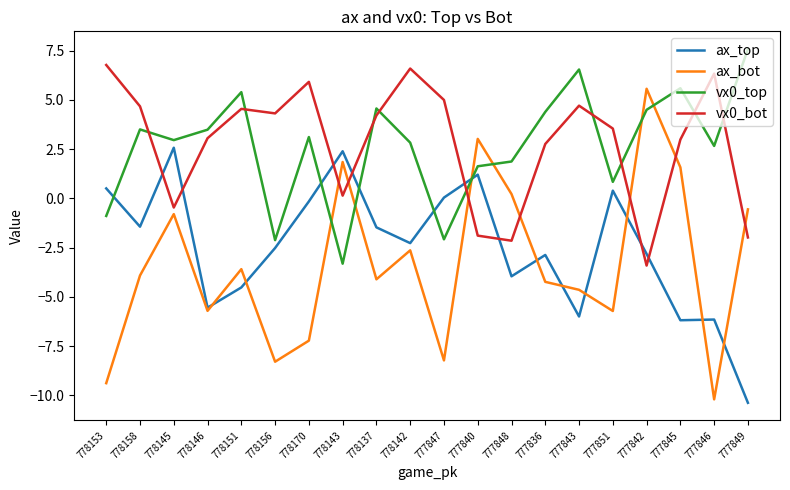

Where do ax_top and vx0_top first cross each other?

778153 and 778158